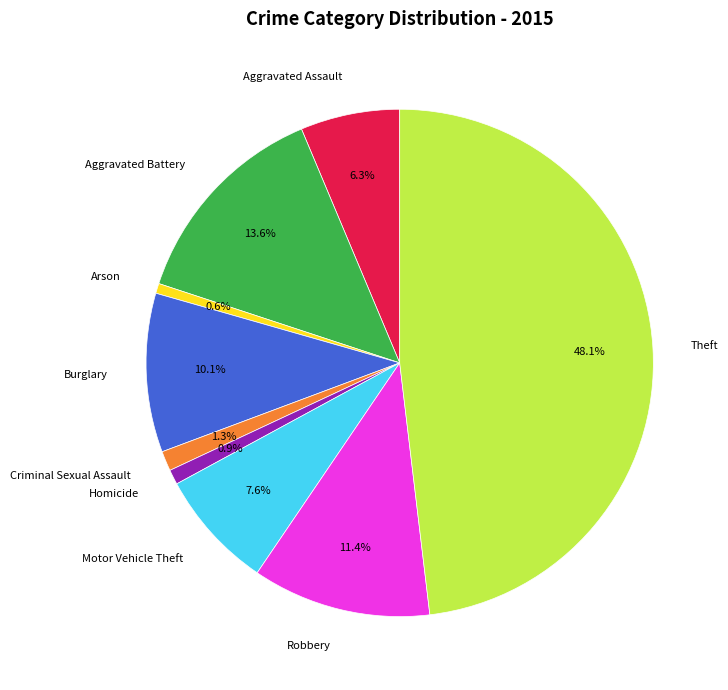

Which category has the biggest portion of the pie?

Theft